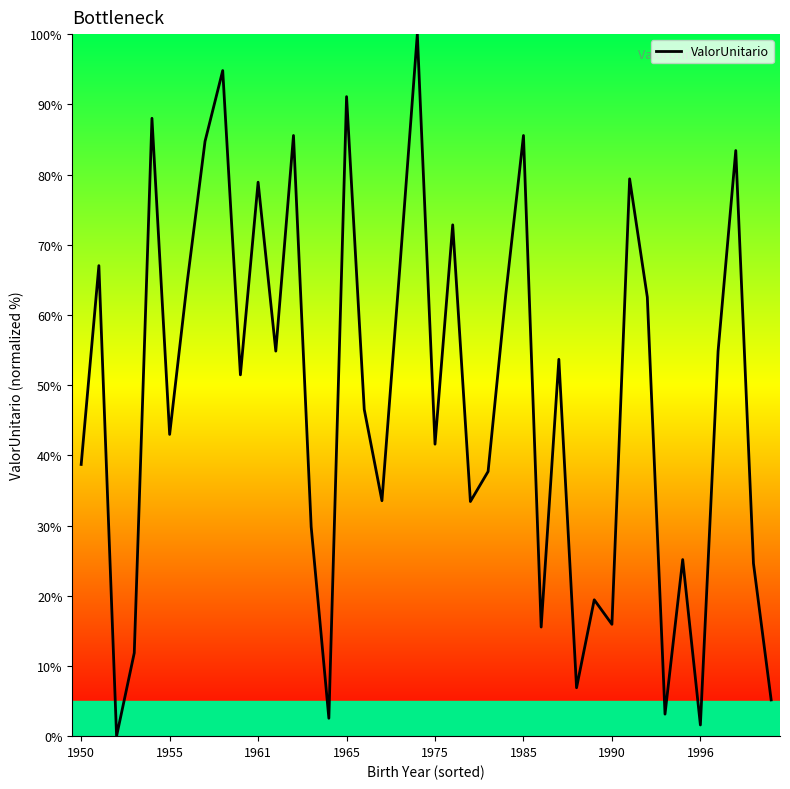

What is the maximum value shown in the chart?

100.0